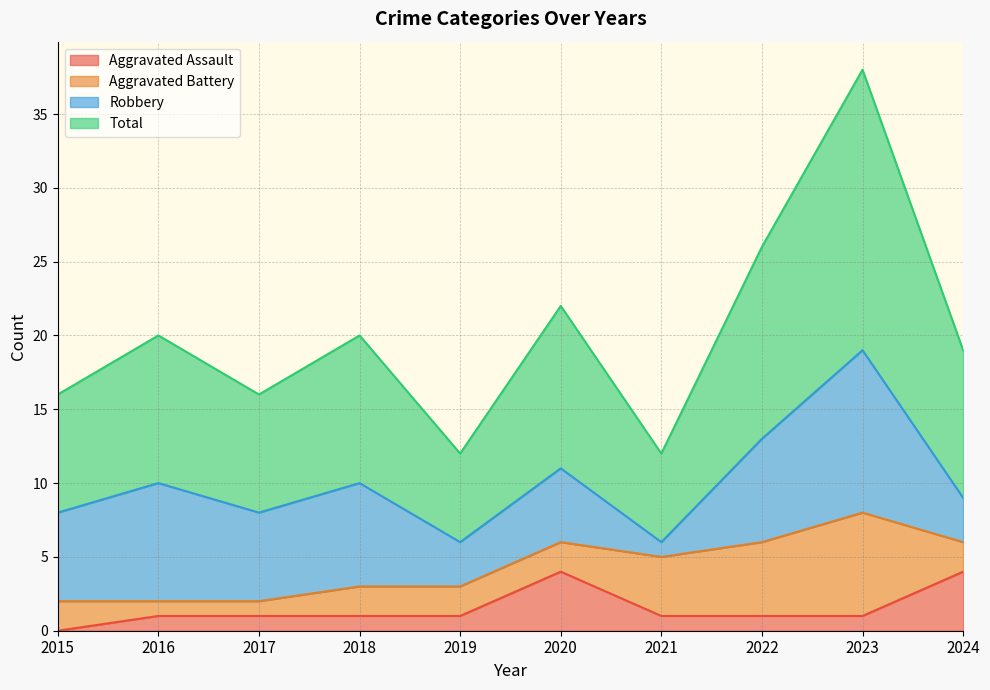

How many interior local valleys does the Total series have?

3